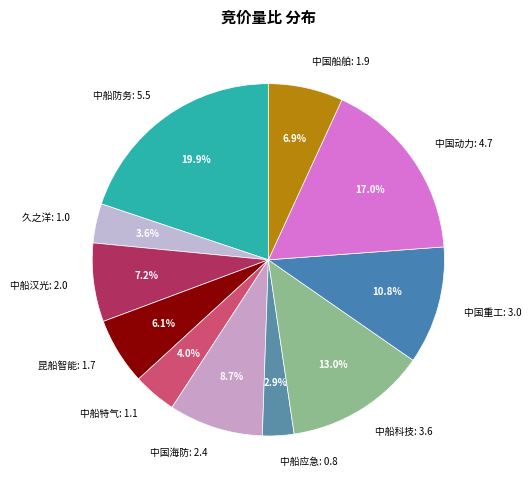

Does 久之洋: 1.0 account for over 50% of the chart?

No